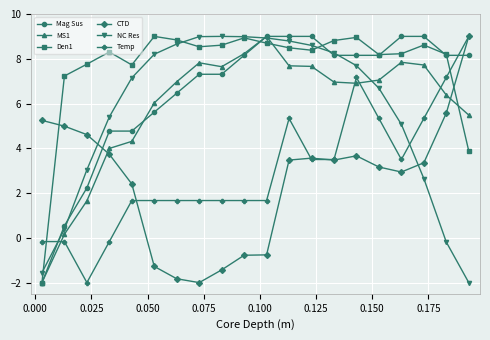

True or false: CTD has more than 0 points higher than both neighbors.

True